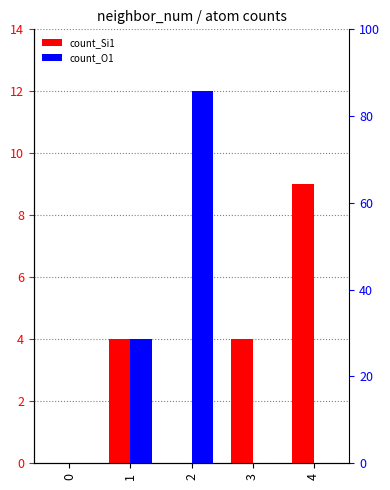

Are the bars horizontal?

No